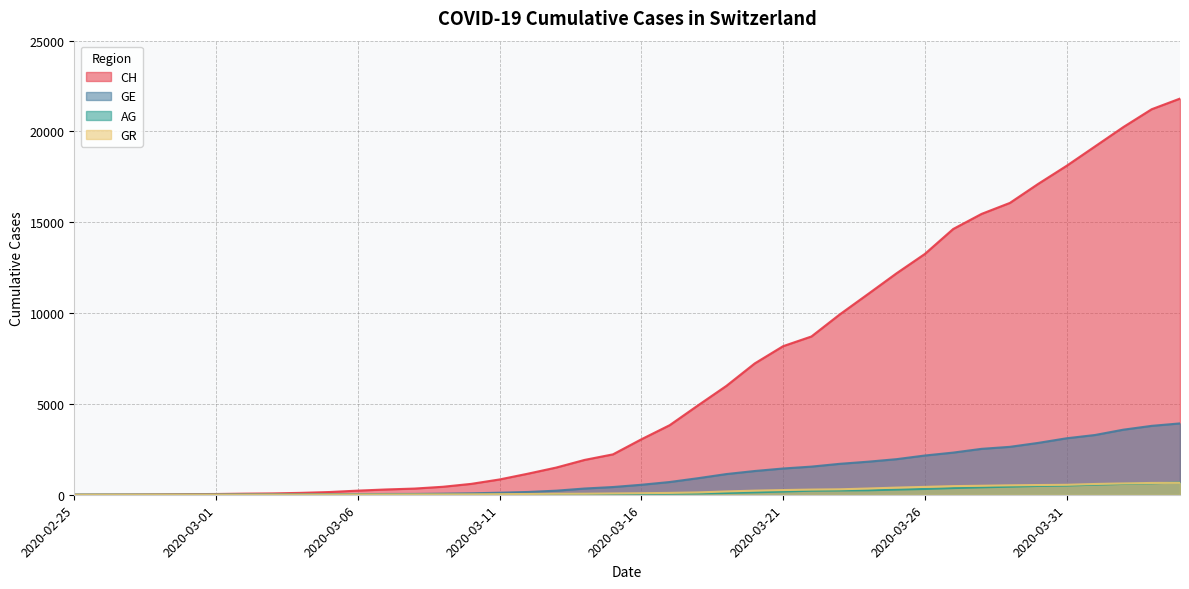

How many intersections are there between GE and GR?

1